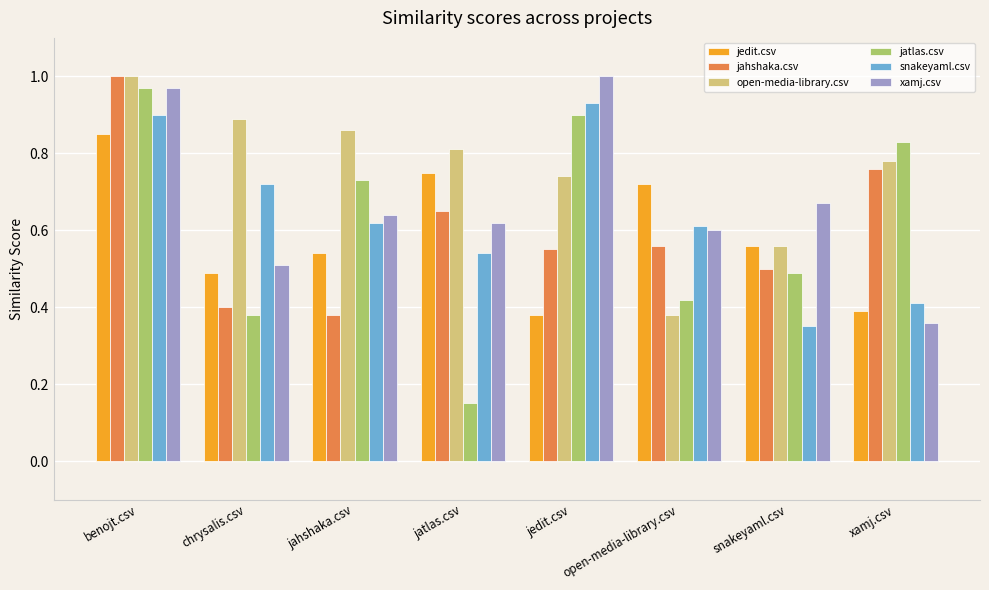

Where is open-media-library.csv nearest to the value 0?

open-media-library.csv